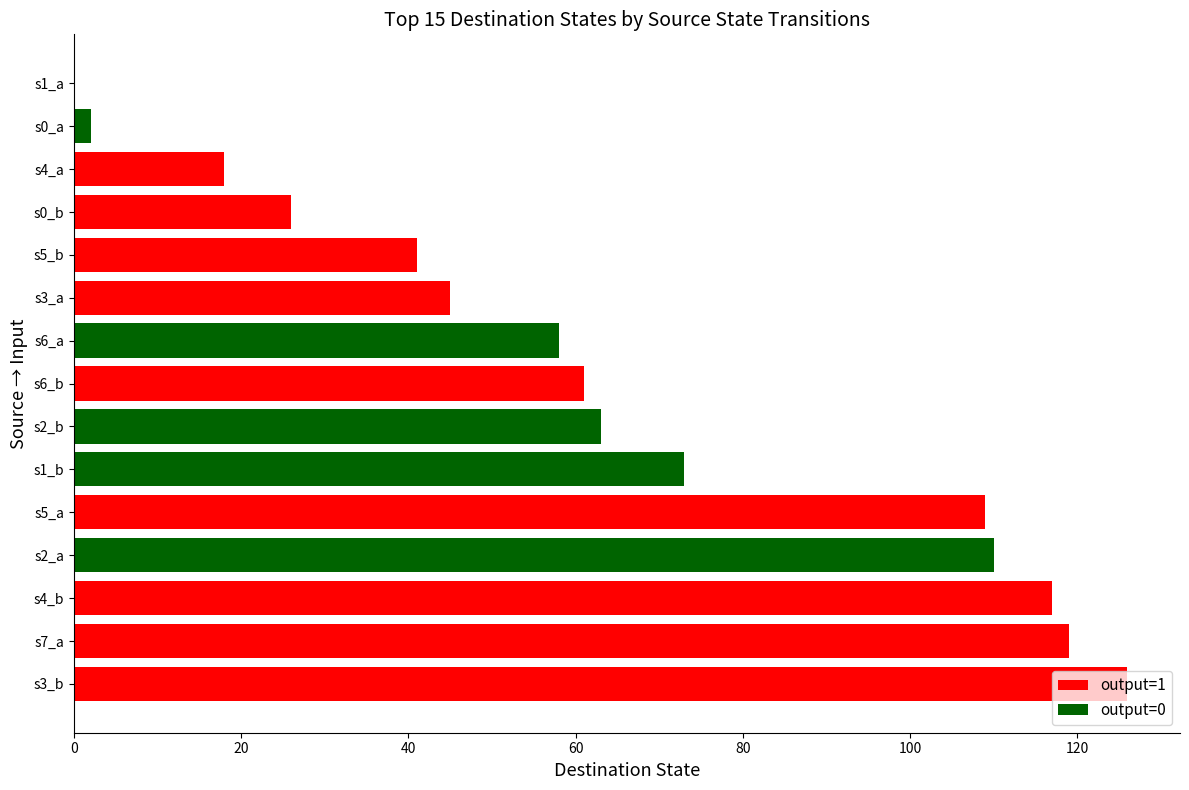

What is the average value?

65